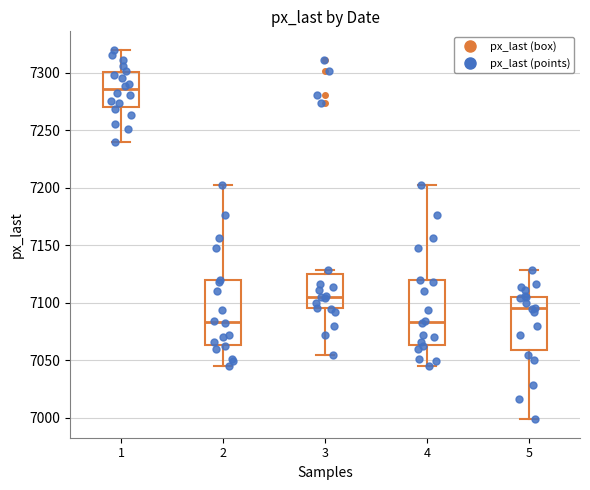

Reading left to right, read every box against the y-axis: the position of its median line, the range the box covers, and the ends of its whiskers. The values are not printed on the chart, so give them approximately, as read against the axis.

1: median 7285, box 7270 to 7300, whiskers 7240 to 7320
2: median 7085, box 7065 to 7120, whiskers 7045 to 7200
3: median 7105, box 7095 to 7125, whiskers 7055 to 7130
4: median 7085, box 7065 to 7120, whiskers 7045 to 7200
5: median 7095, box 7060 to 7105, whiskers 7000 to 7130